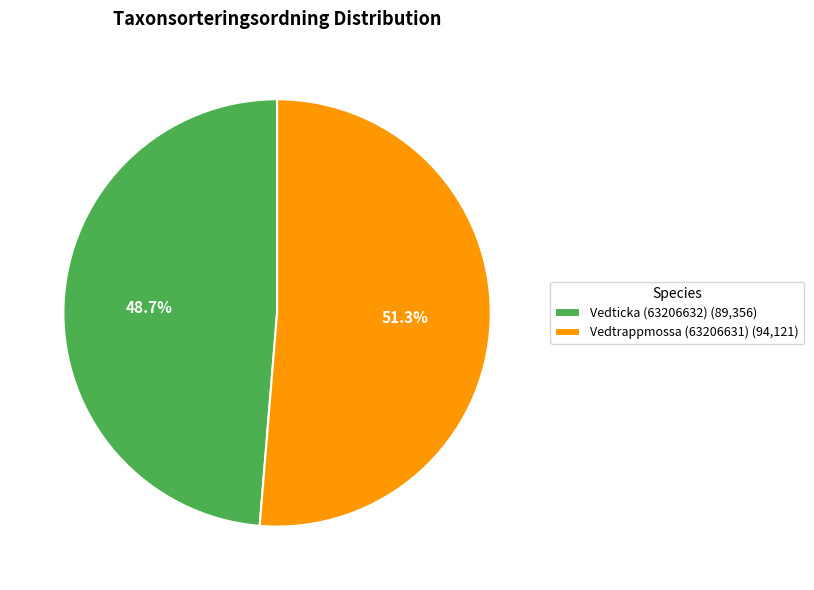

Count the number of slices in the pie.

2